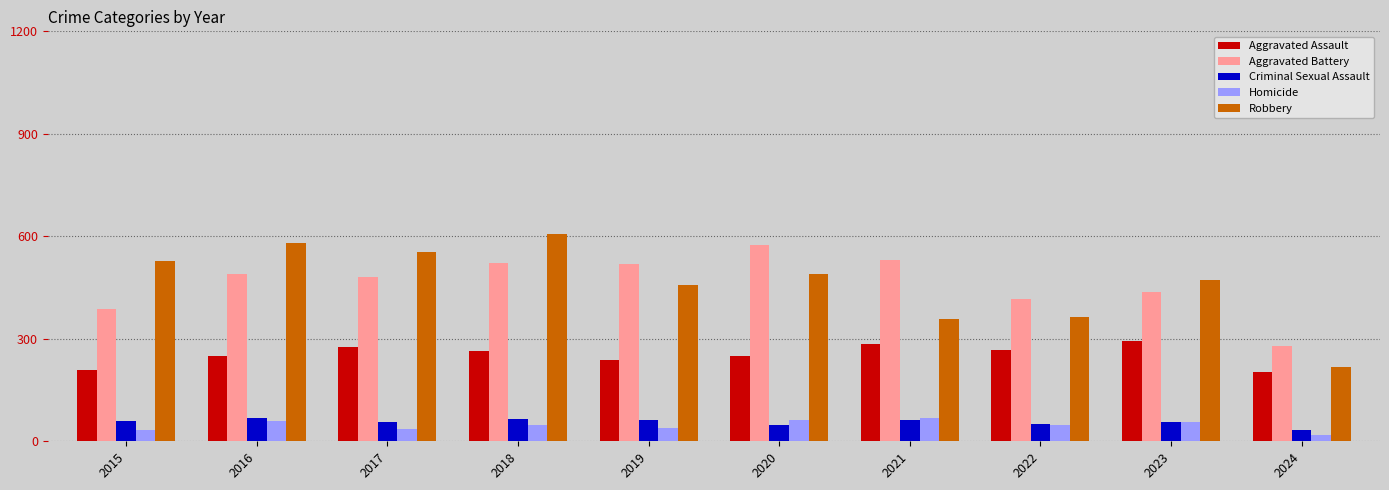

How many values in the Aggravated Assault series are below 265?

5